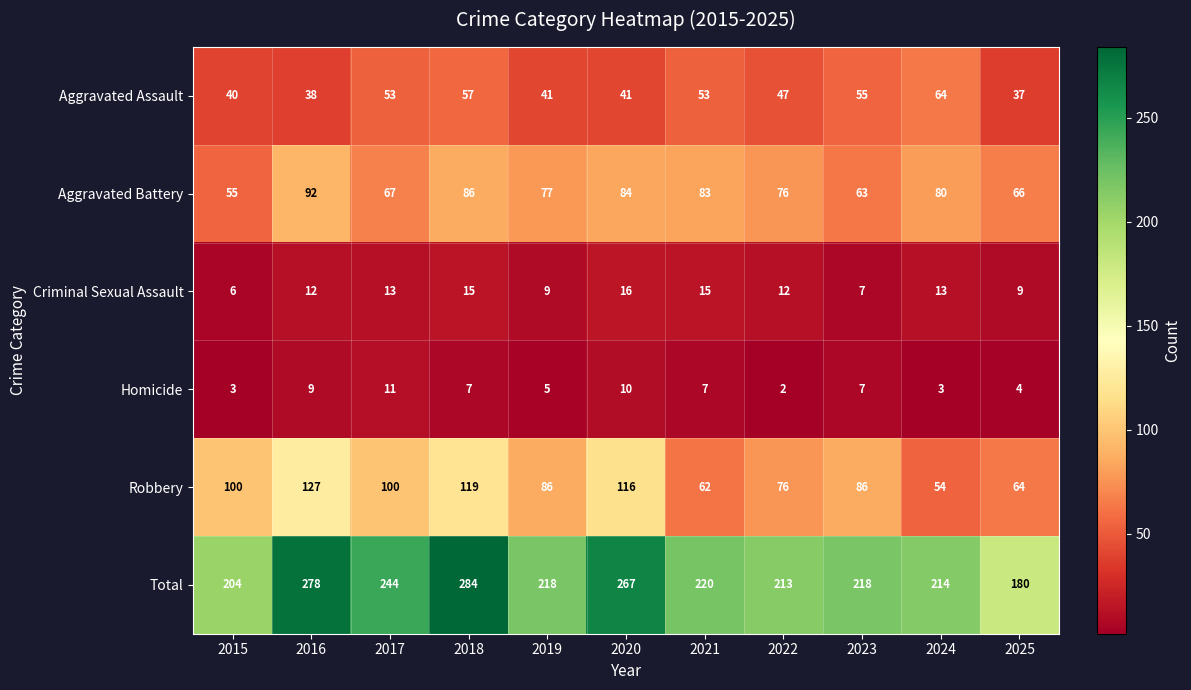

At which label does Robbery first exceed 86?

2015